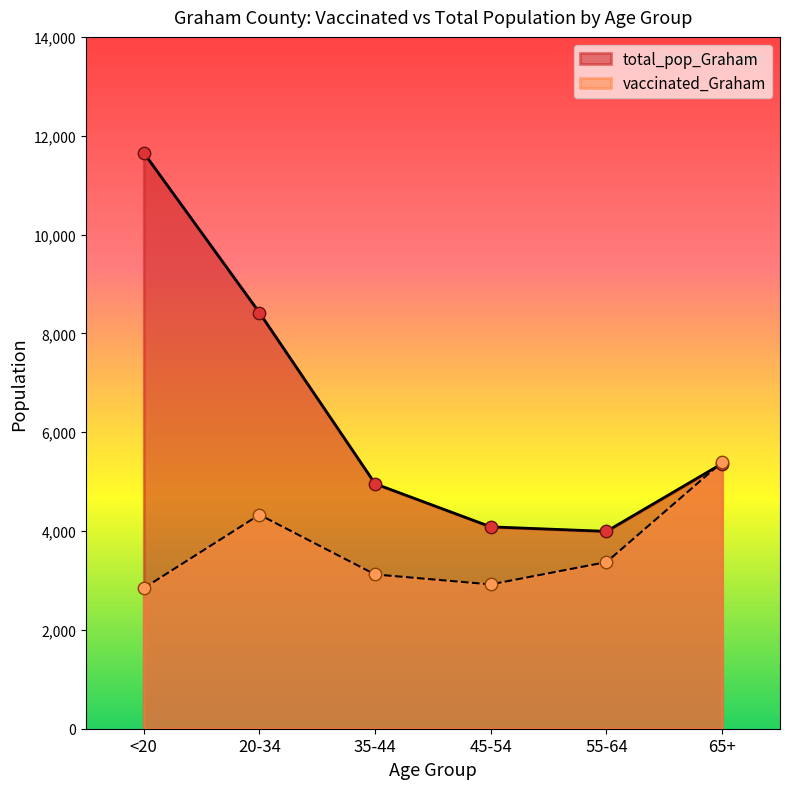

Which series contains the highest Y value?

total_pop_Graham